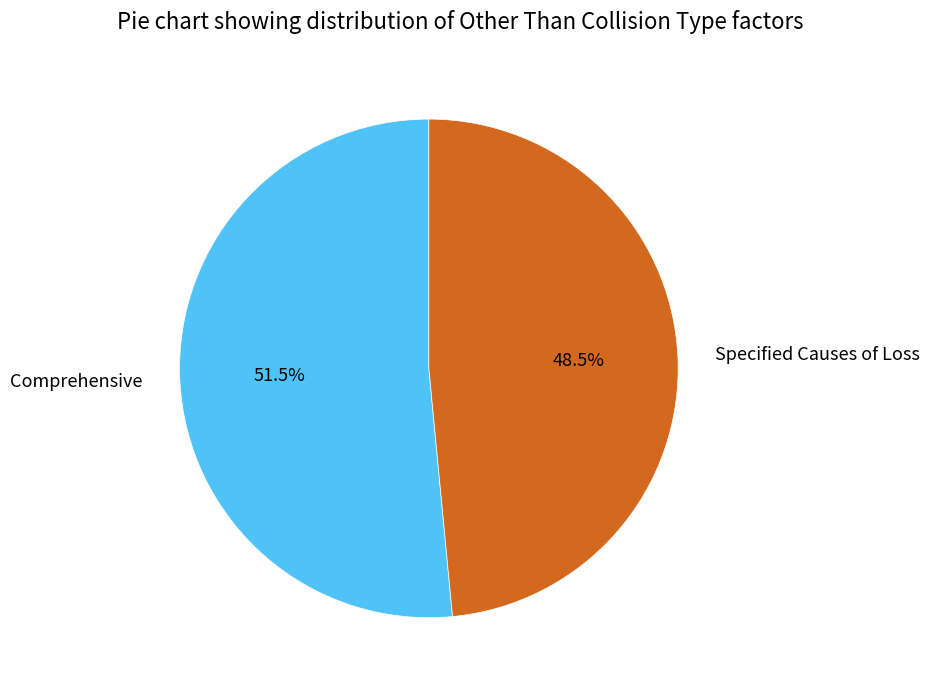

How many slices are in this pie chart?

2